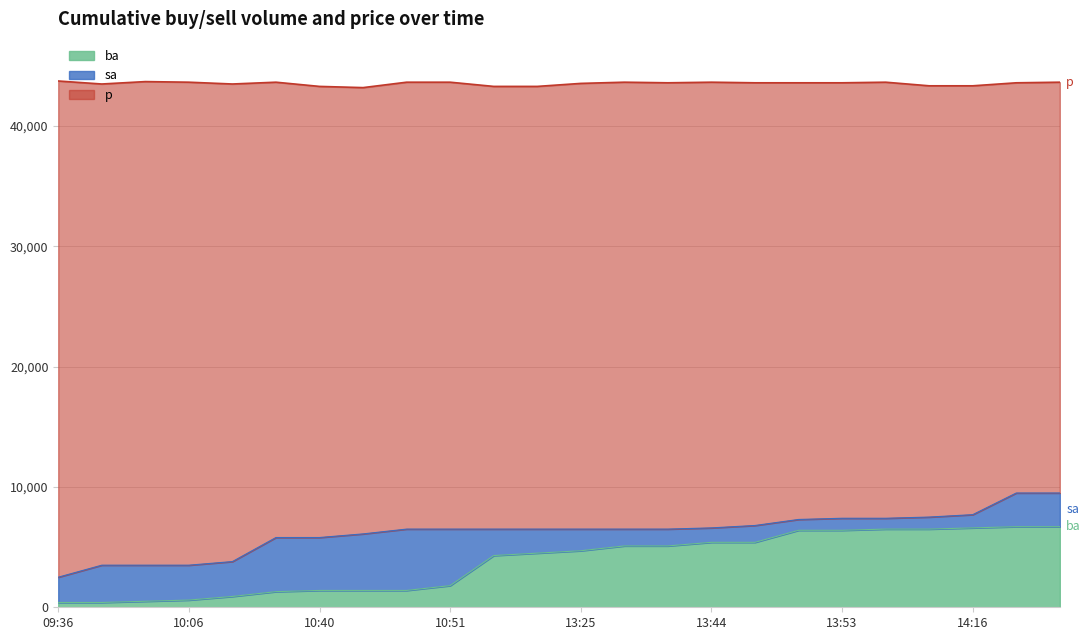

Rank the categories by ba value from lowest to highest.

09:36, 09:55, 09:59, 10:06, 10:33, 10:39, 10:40, 10:41, 10:42, 10:51, 11:00, 11:01, 13:25, 13:41, 13:42, 13:44, 13:46, 13:48, 13:53, 13:56, 14:13, 14:16, 14:20, 14:45